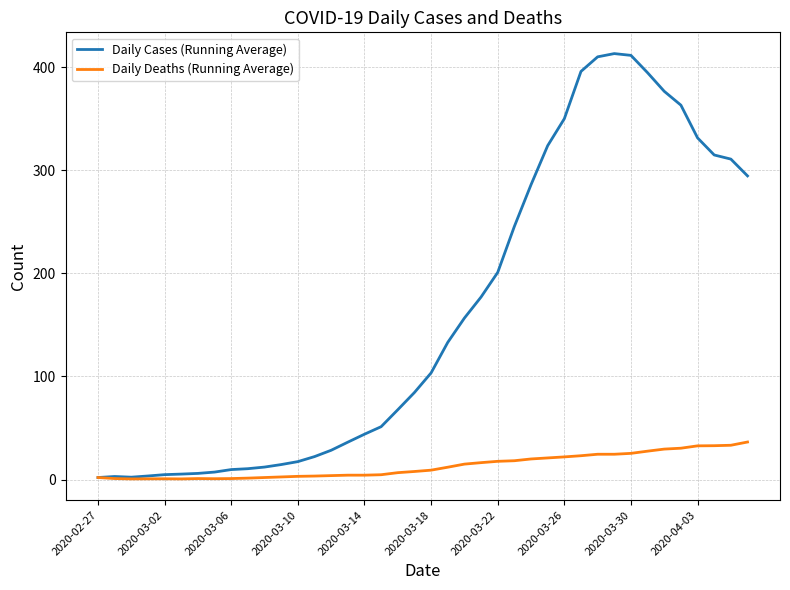

Rank the series by their maximum value, from lowest to highest.

Daily Deaths (Running Average), Daily Cases (Running Average)